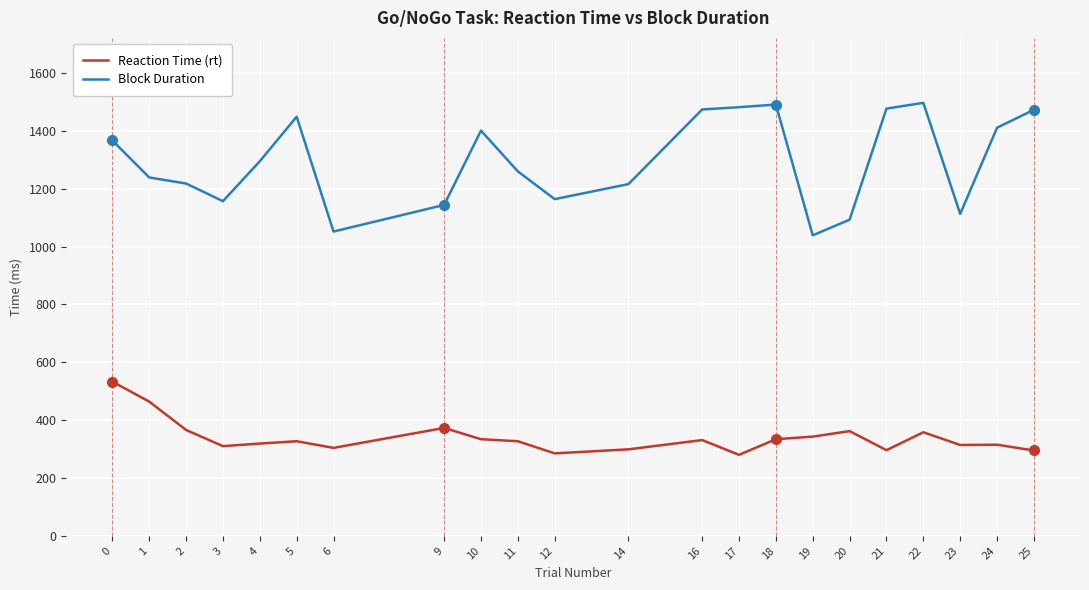

Rank the series at 20 from lowest to highest value.

Reaction Time (rt), Block Duration